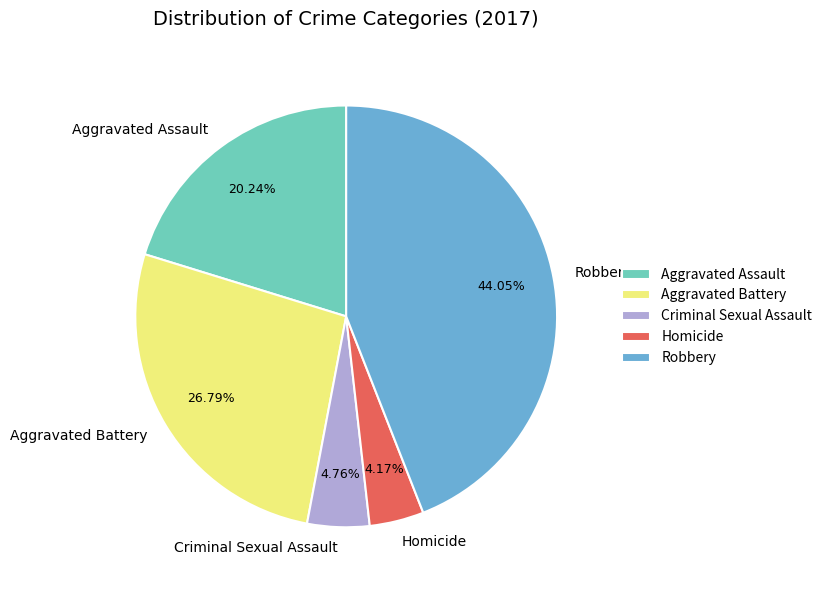

Combined, what portion of the pie is Homicide and Aggravated Battery?

31.0%